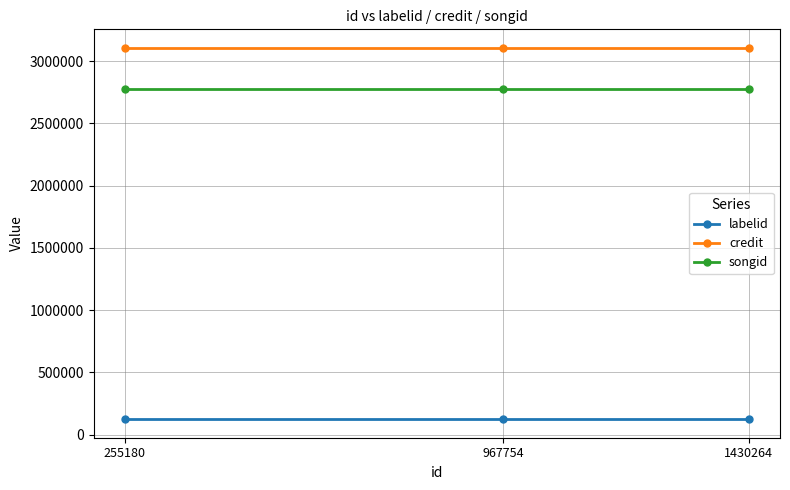

Which series has the largest total across all categories?

credit